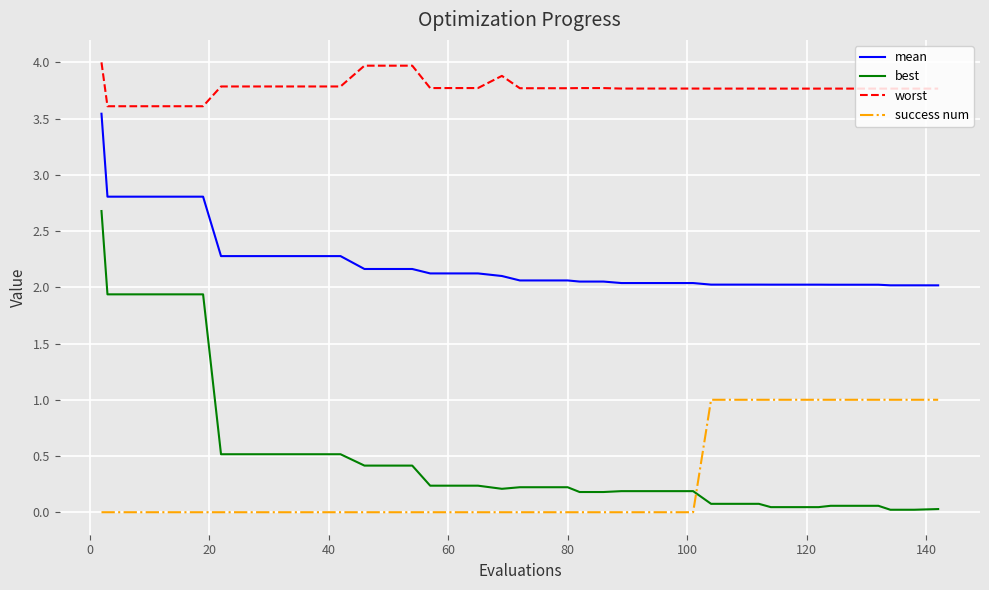

Does the chart have visible grid lines?

Yes